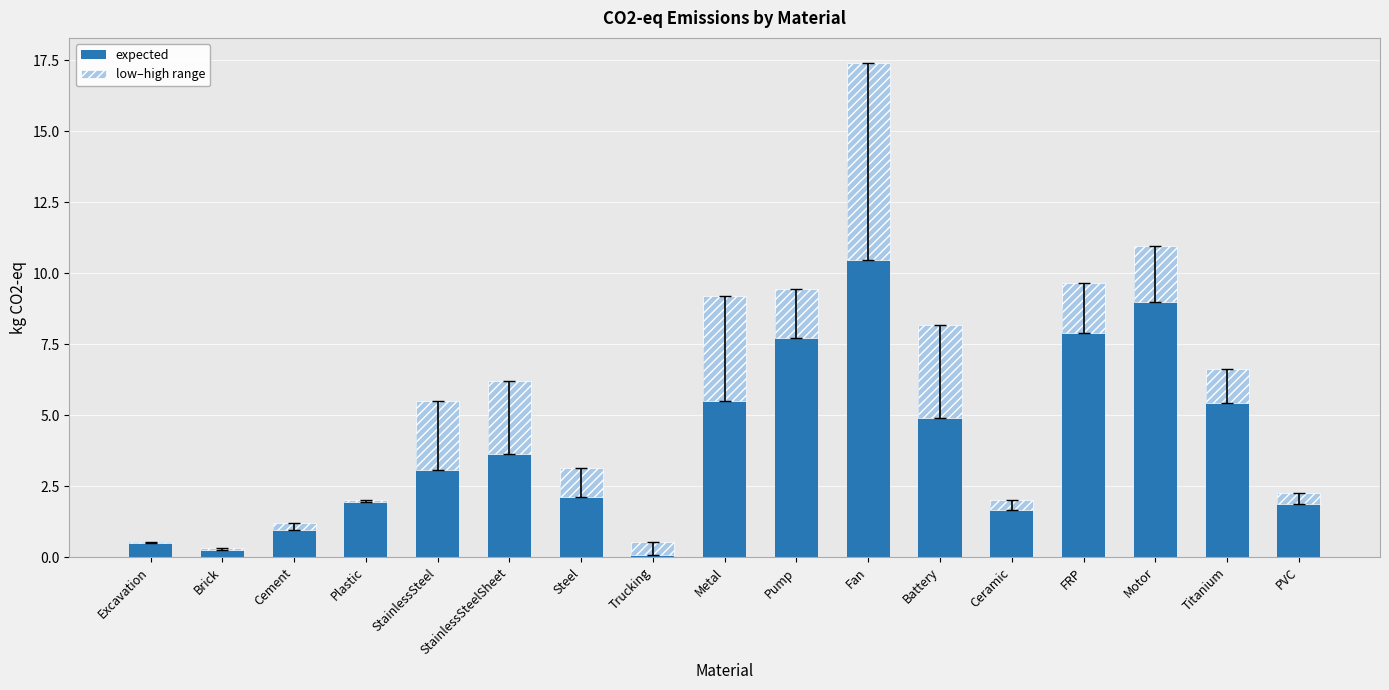

Which series has the largest total across all categories?

expected